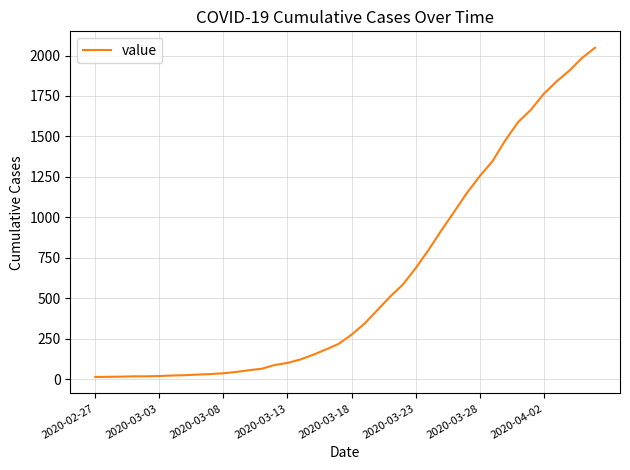

What is the maximum value shown in the chart?

2048